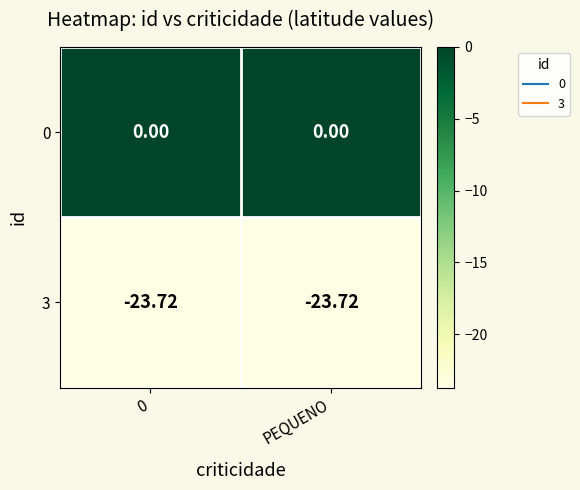

What is the difference between the highest and lowest values at 0?

23.7